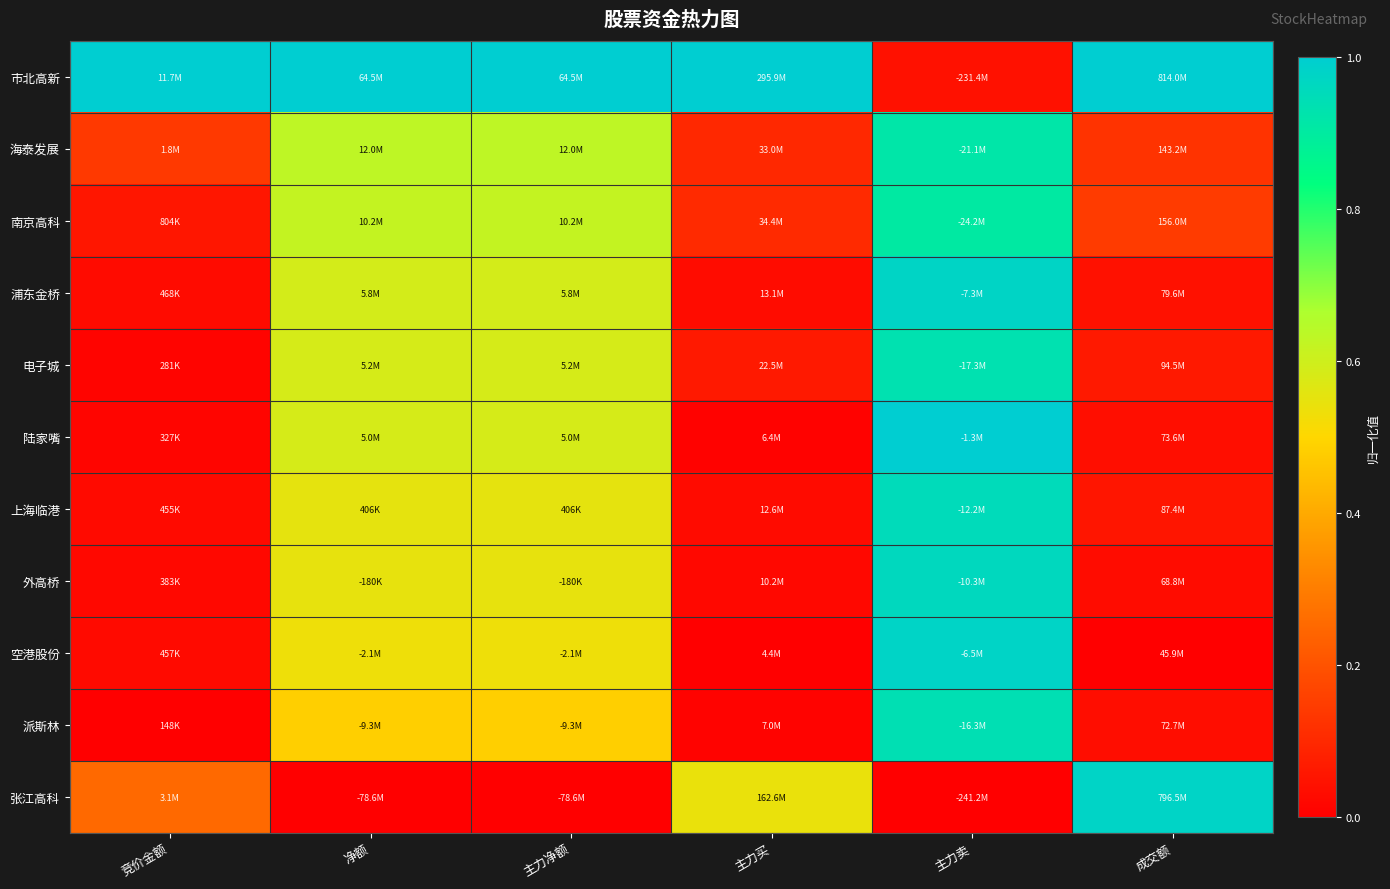

Reading left to right, list all the values displayed in this chart.

市北高新: 竞价金额=1.0	净额=1.0	主力净额=1.0	主力买=1.0	主力卖=0.0	成交额=1.0
海泰发展: 竞价金额=0.1	净额=0.6	主力净额=0.6	主力买=0.1	主力卖=0.9	成交额=0.1
南京高科: 竞价金额=0.1	净额=0.6	主力净额=0.6	主力买=0.1	主力卖=0.9	成交额=0.1
浦东金桥: 竞价金额=0.0	净额=0.6	主力净额=0.6	主力买=0.0	主力卖=1.0	成交额=0.0
电子城: 竞价金额=0.0	净额=0.6	主力净额=0.6	主力买=0.1	主力卖=0.9	成交额=0.1
陆家嘴: 竞价金额=0.0	净额=0.6	主力净额=0.6	主力买=0.0	主力卖=1.0	成交额=0.0
上海临港: 竞价金额=0.0	净额=0.6	主力净额=0.6	主力买=0.0	主力卖=1.0	成交额=0.1
外高桥: 竞价金额=0.0	净额=0.5	主力净额=0.5	主力买=0.0	主力卖=1.0	成交额=0.0
空港股份: 竞价金额=0.0	净额=0.5	主力净额=0.5	主力买=0.0	主力卖=1.0	成交额=0.0
派斯林: 竞价金额=0.0	净额=0.5	主力净额=0.5	主力买=0.0	主力卖=0.9	成交额=0.0
张江高科: 竞价金额=0.3	净额=0.0	主力净额=0.0	主力买=0.5	主力卖=0.0	成交额=1.0